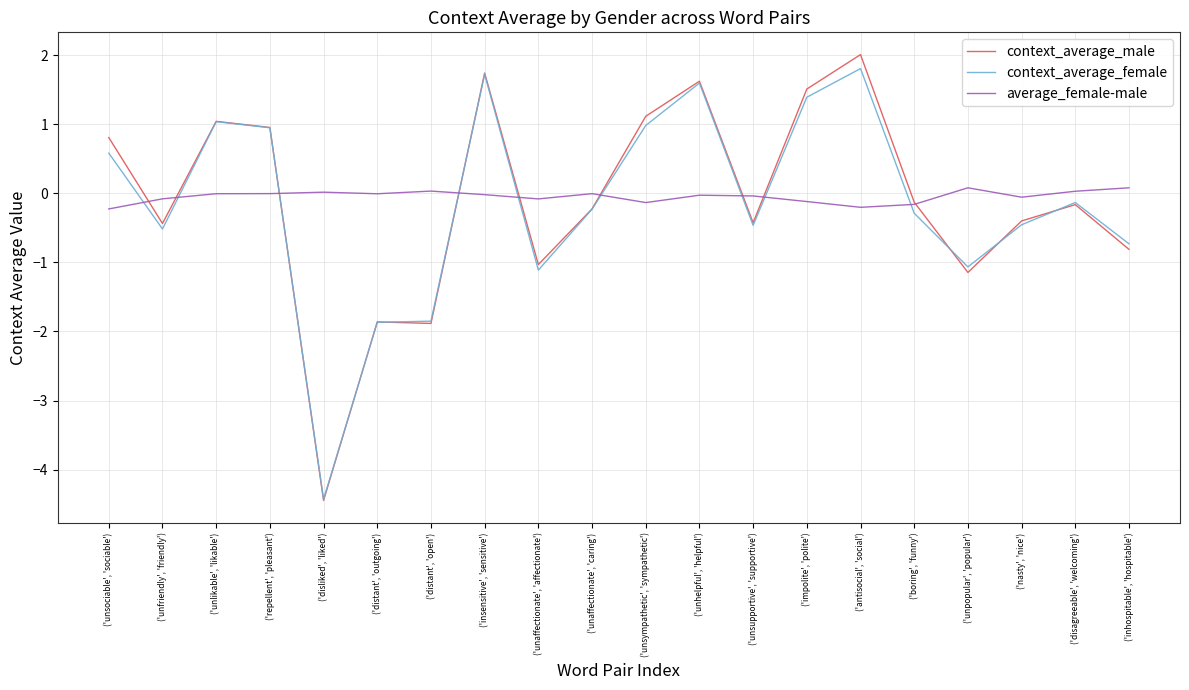

True or false: context_average_male and average_female-male intersect in this chart.

True